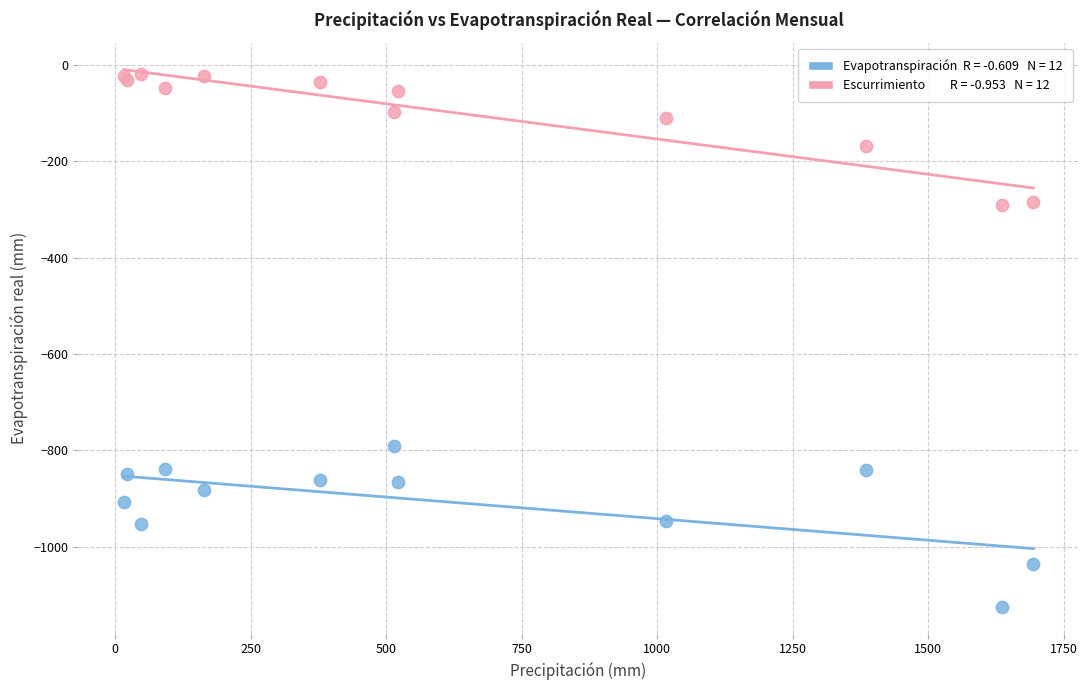

Across all series, what Y value is closest to -571?

-790.1